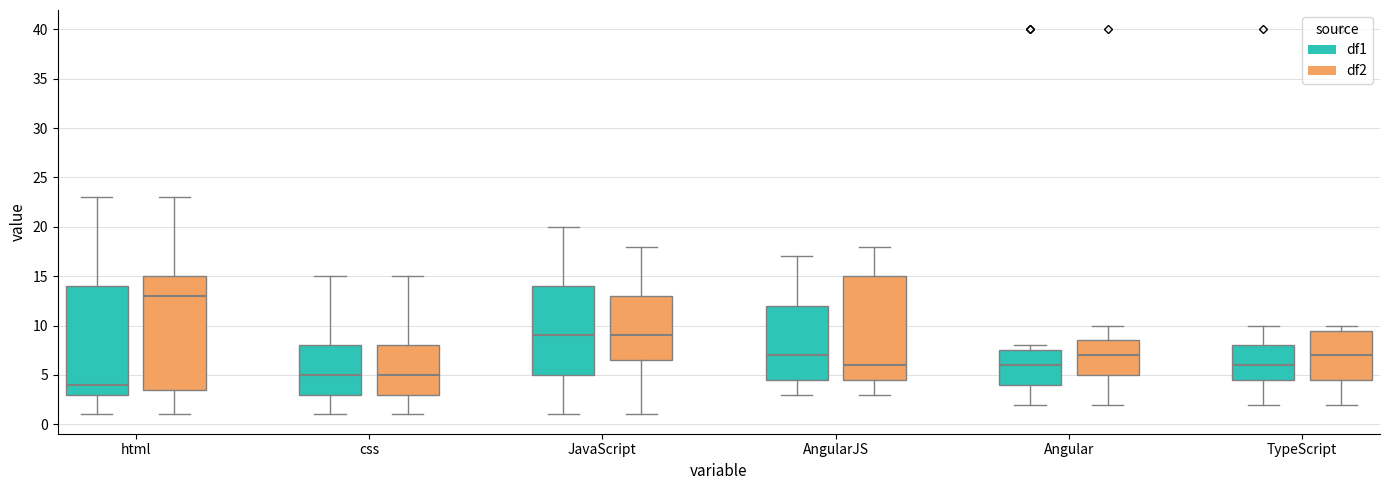

Which box's median line is the lowest?

html (df1)